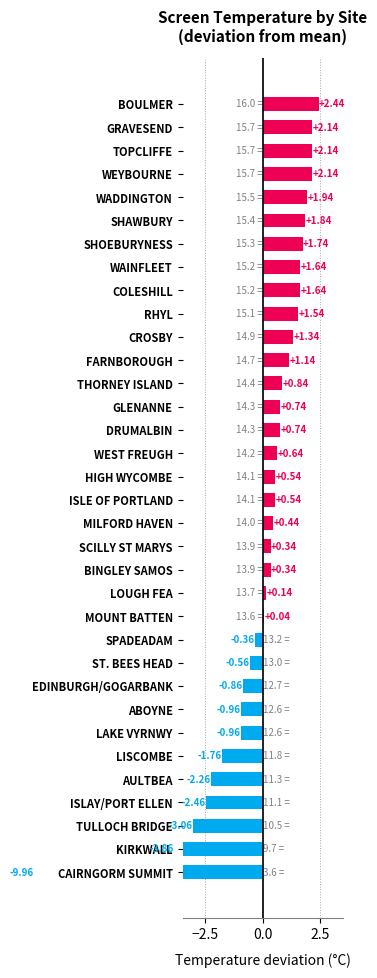

Does the chart contain stacked bars?

No